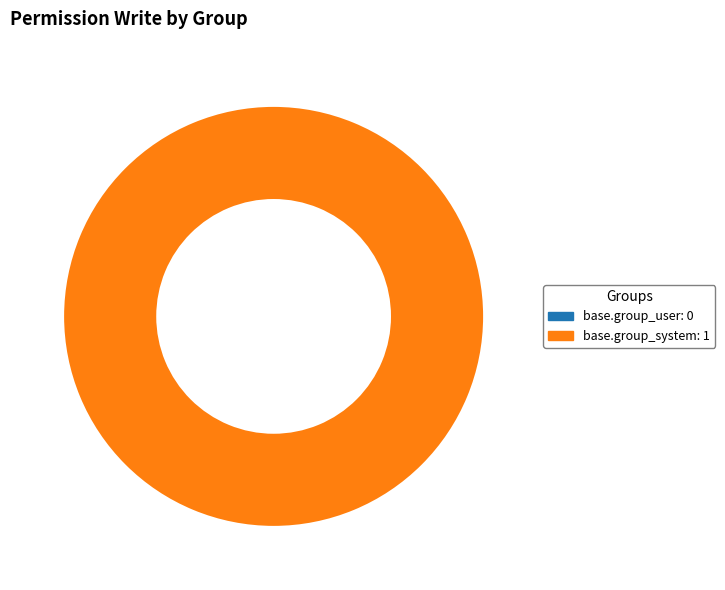

Combined, what portion of the pie is base.group_system and base.group_user?

100.0%